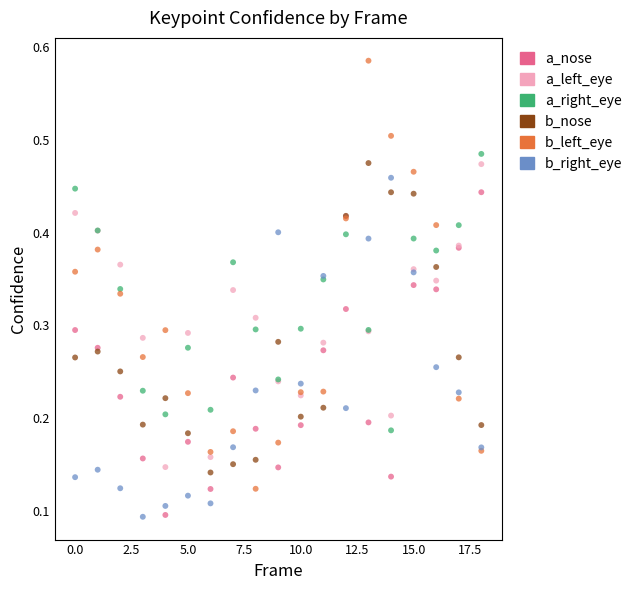

Which series has the largest Y range (max minus min)?

b_left_eye